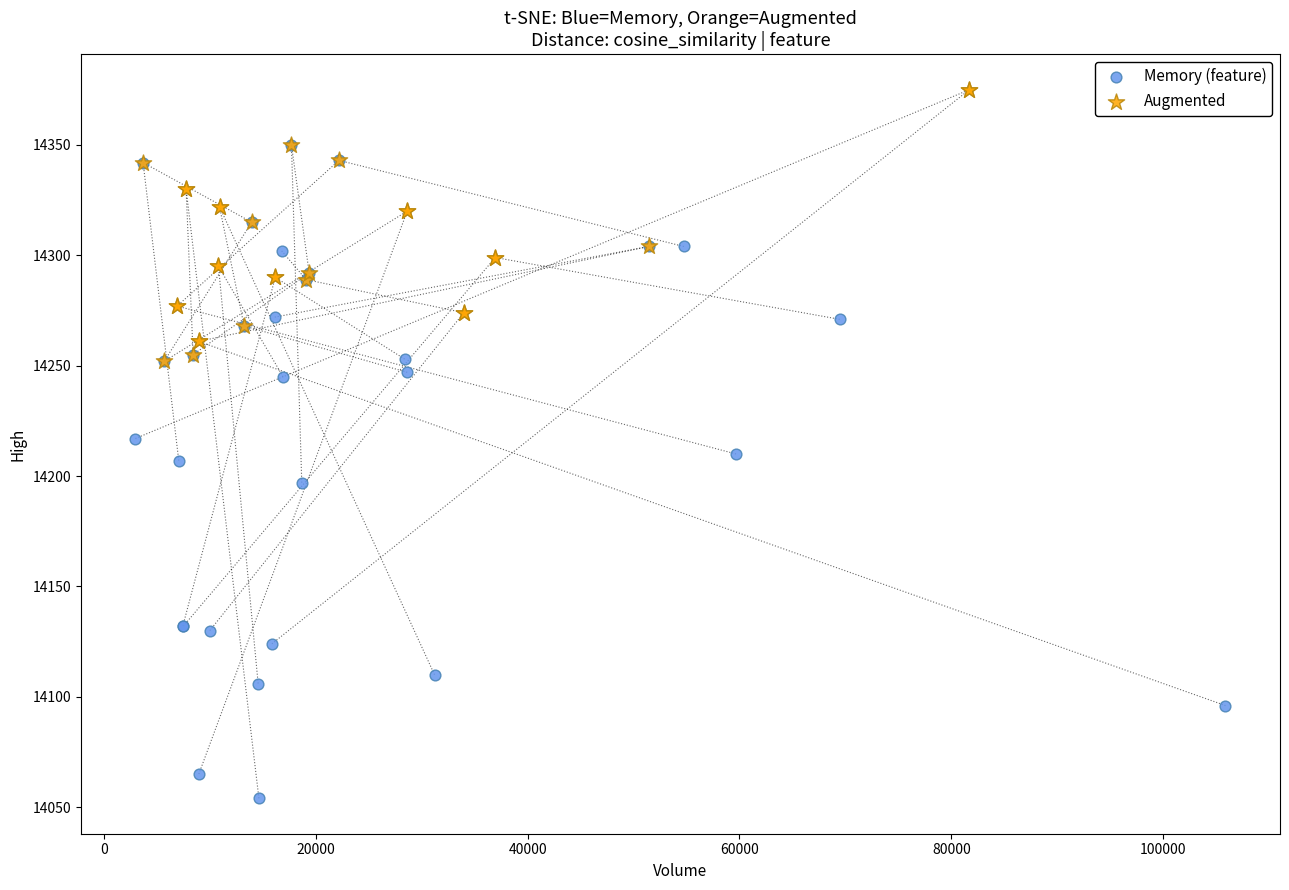

Which series contains the lowest Y value?

Memory (feature)